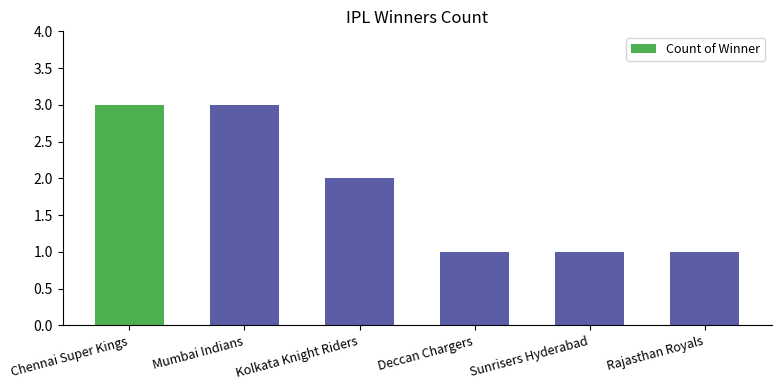

What is the greatest value displayed?

3